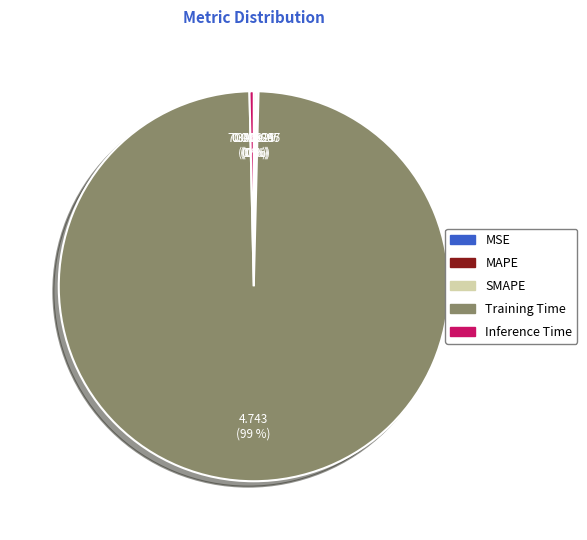

Which slice is the largest?

Training Time